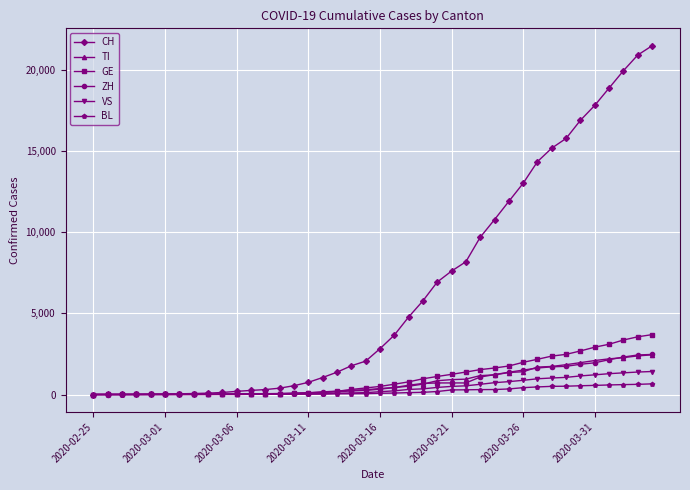

Which series has the largest total across all categories?

CH